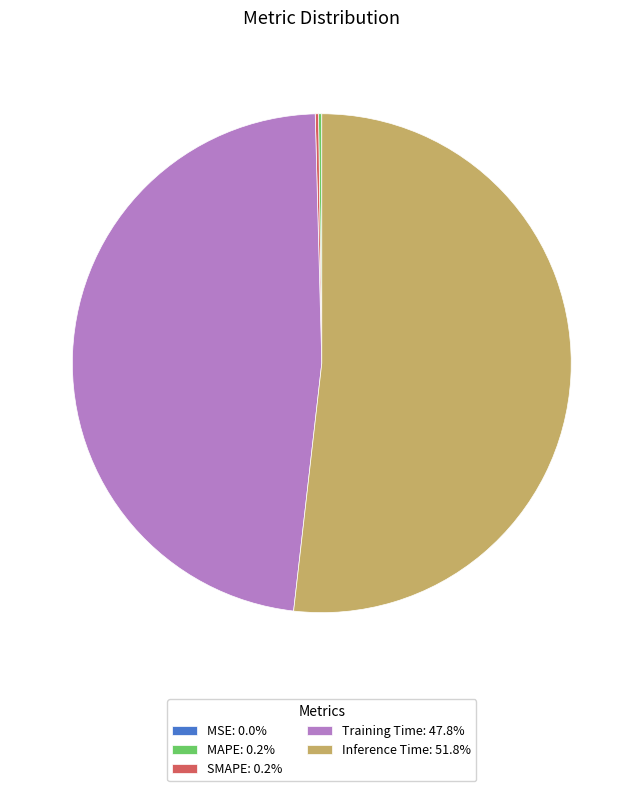

Is there a majority slice in this chart?

Yes